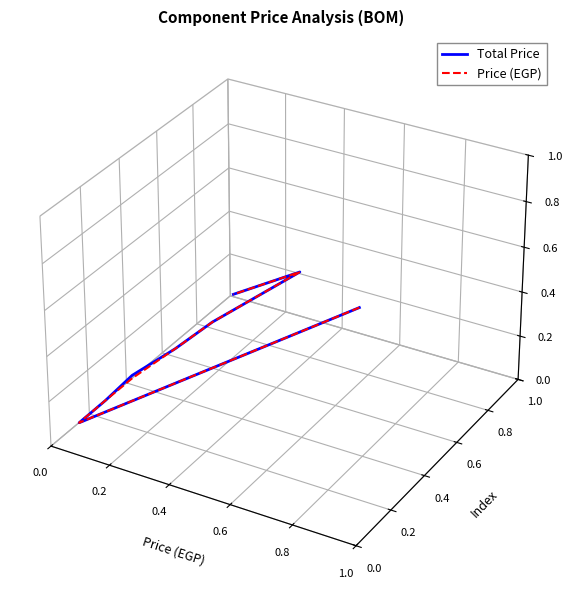

True or false: Total Price and Price (EGP) intersect in this chart.

False